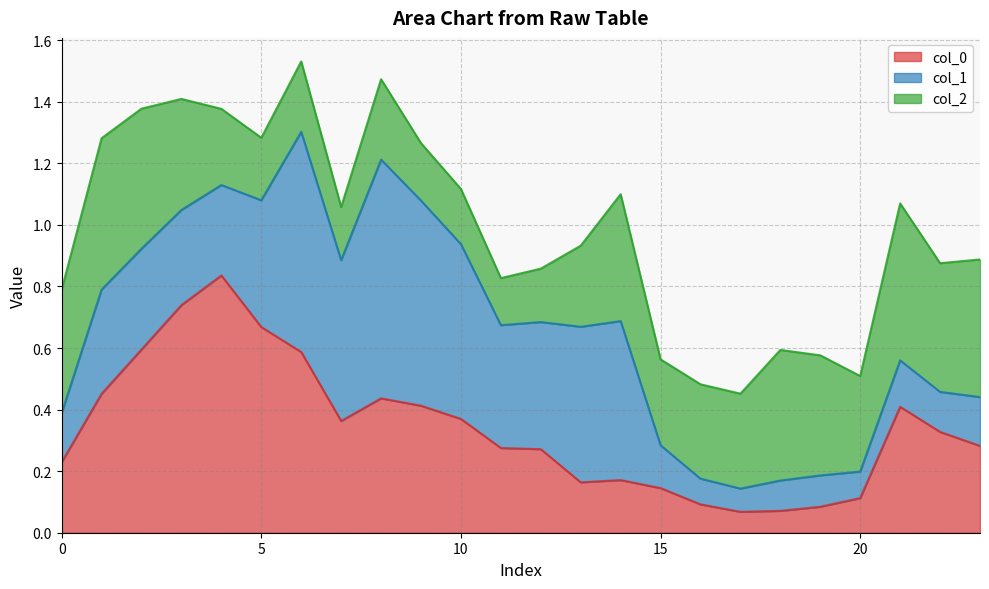

Between 14 and 17, which series saw the biggest shift?

col_1